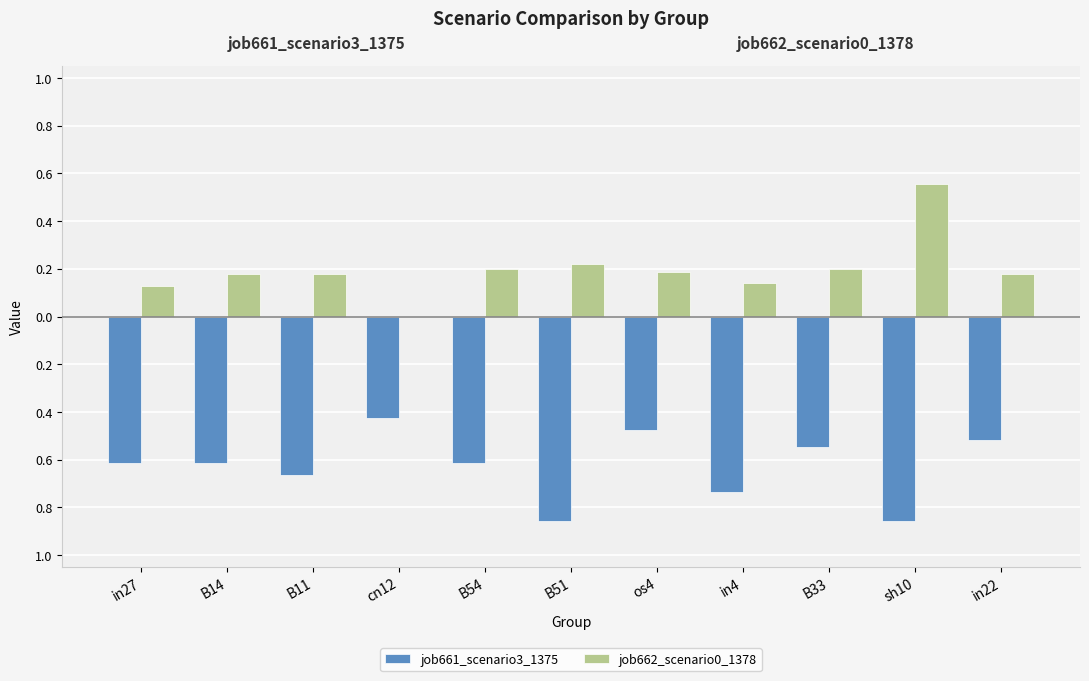

What are all the series names shown in the legend?

job661_scenario3_1375, job662_scenario0_1378